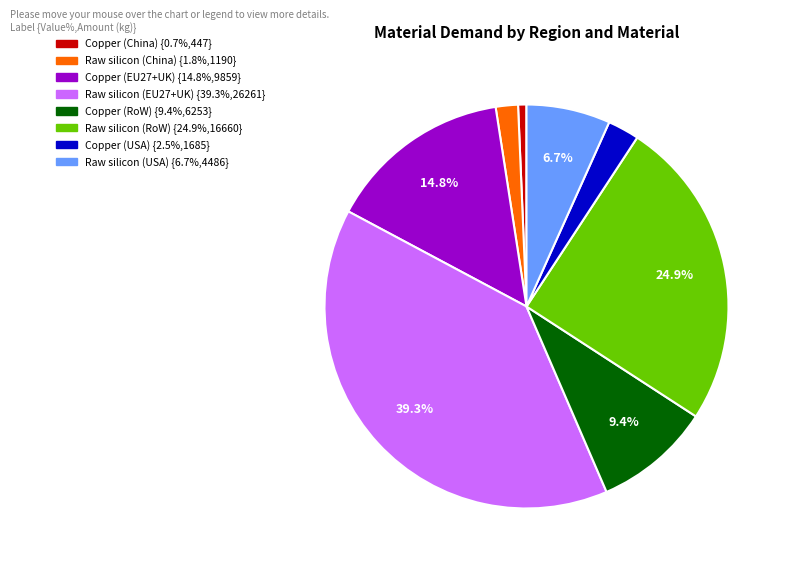

To the nearest percent, what is the combined percentage of Raw silicon (EU27+UK) and Copper (EU27+UK)?

54%